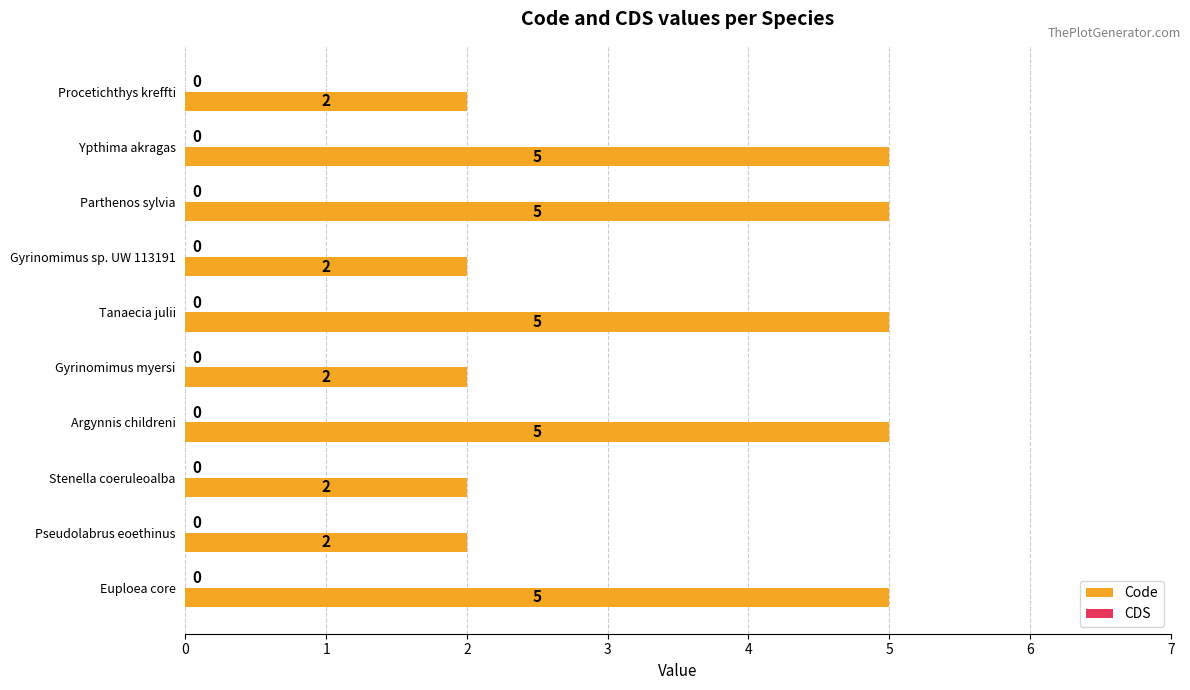

The chart shows a value of 3 at Gyrinomimus sp. UW 113191. True or false?

False